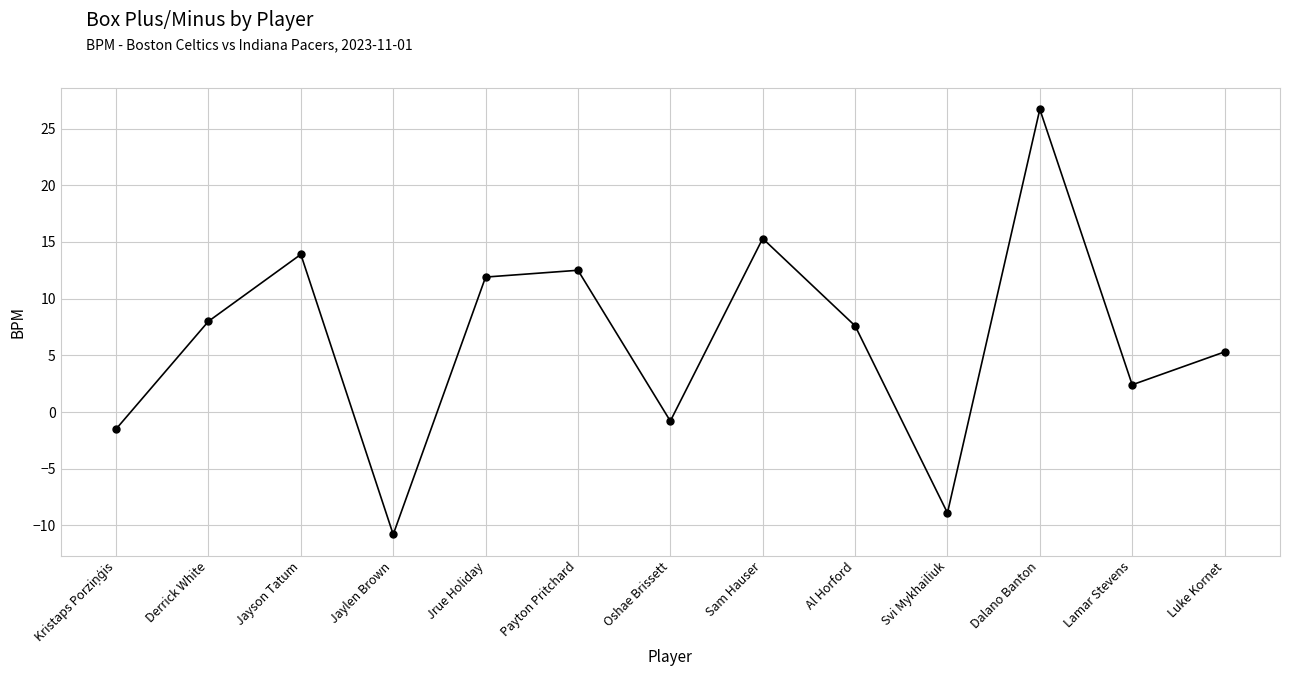

The value at Al Horford is 7.6. True or false?

True